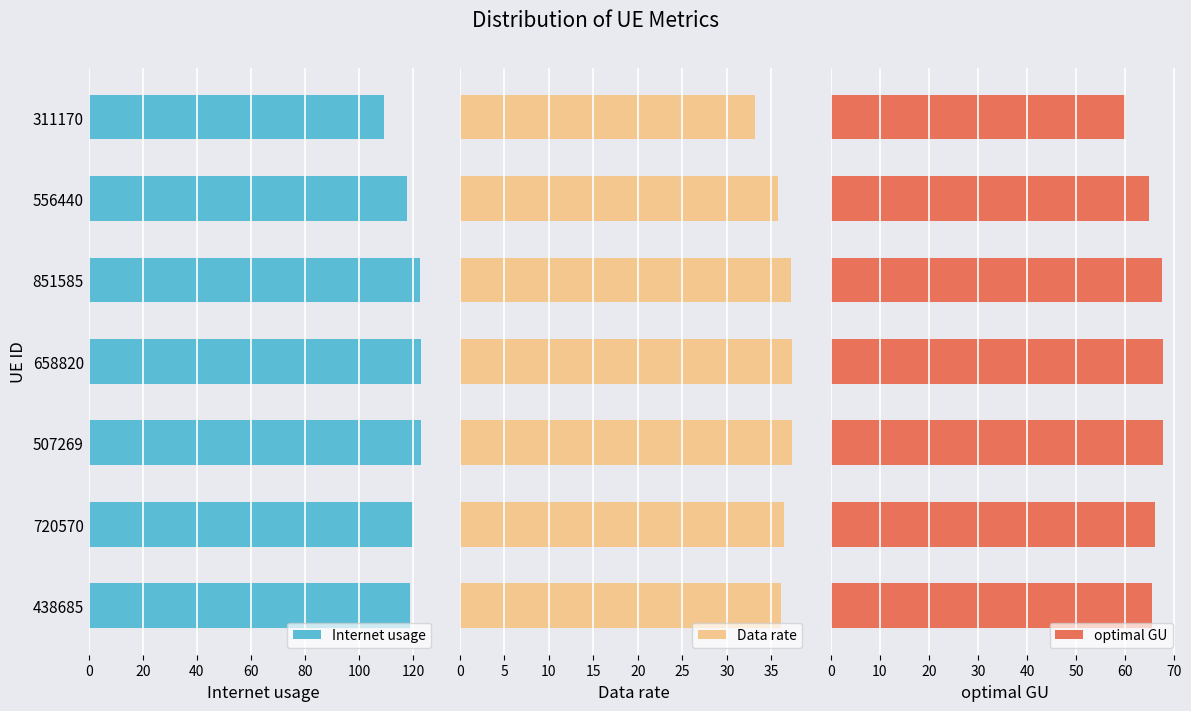

List the series in order of their peak value, lowest first.

Data rate, optimal GU, Internet usage